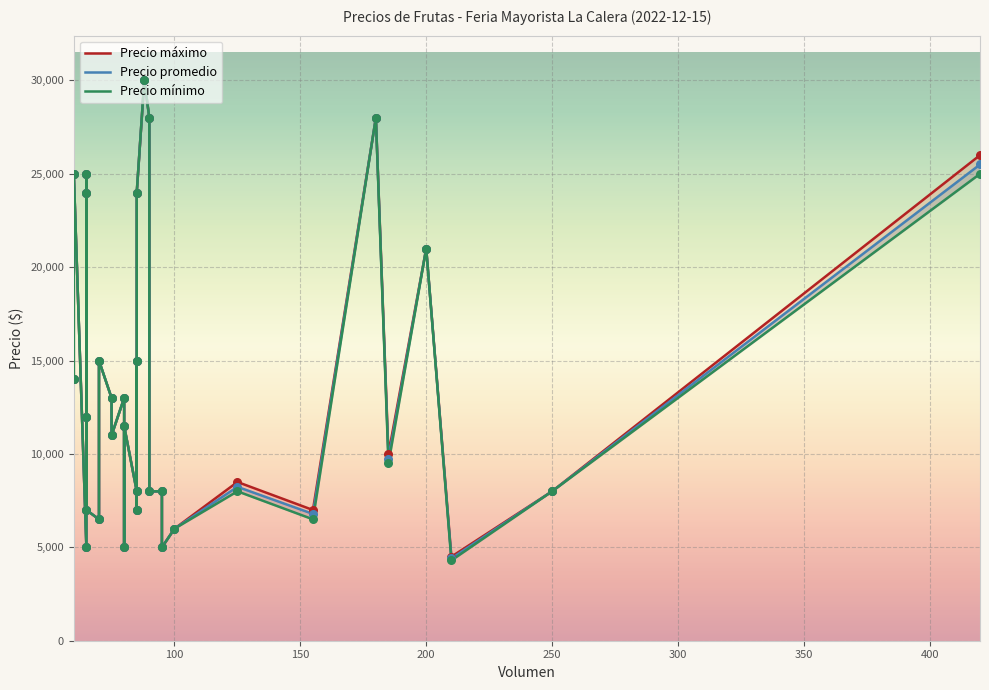

Which series reaches the maximum Y coordinate?

Precio promedio